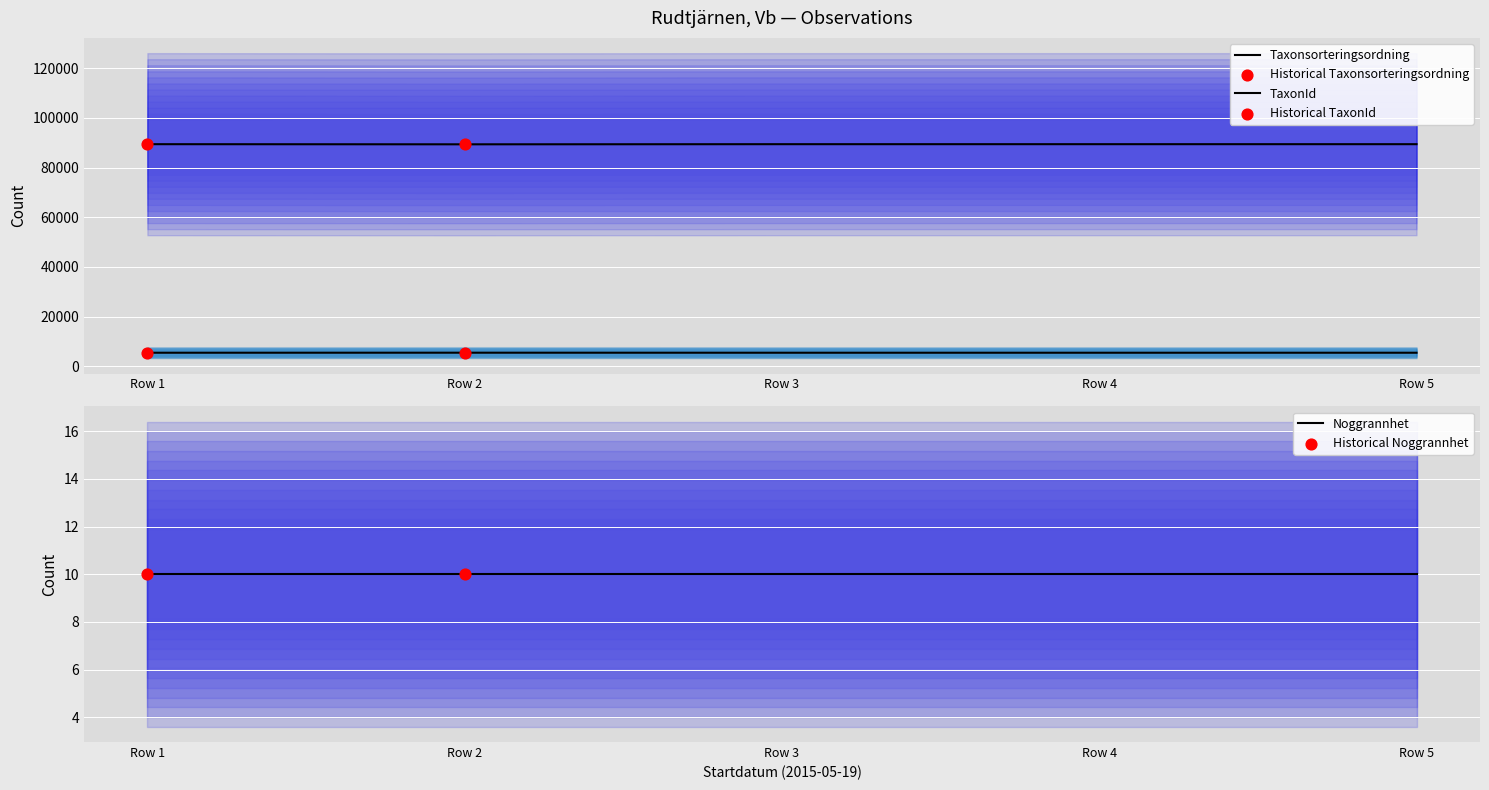

Which series reaches the maximum Y coordinate?

Taxonsorteringsordning